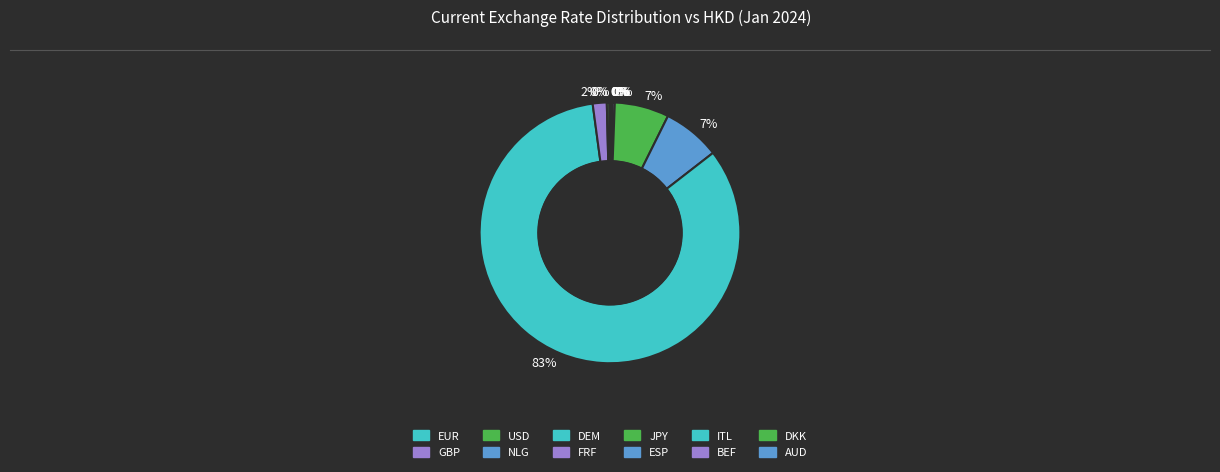

Which category has the smallest portion of the pie?

GBP